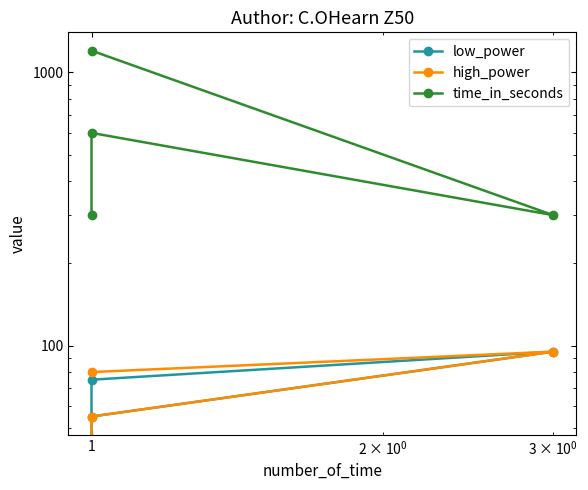

How many lines are shown in the chart?

3